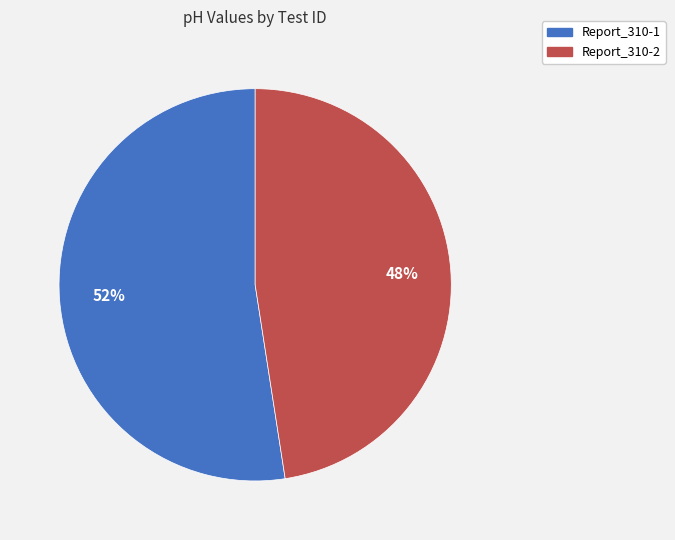

The Report_310-1 slice represents 44% of the pie. True or false?

False